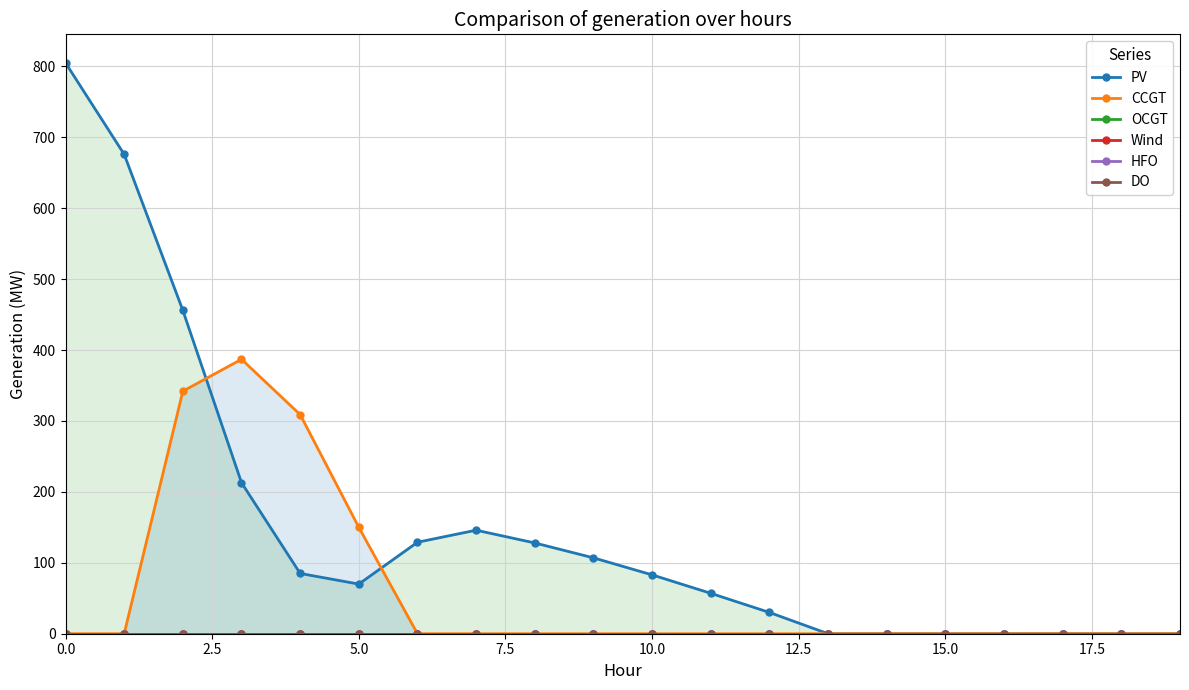

Reading left to right, extract all data points from this chart.

PV: 805	676	456	213	85	70	129	146	128	107	83	57	30	0	0	0	0	0	0	0
CCGT: 0	0	342	387	309	150	0	0	0	0	0	0	0	0	0	0	0	0	0	0
OCGT: 0	0	0	0	0	0	0	0	0	0	0	0	0	0	0	0	0	0	0	0
Wind: 0	0	0	0	0	0	0	0	0	0	0	0	0	0	0	0	0	0	0	0
HFO: 0	0	0	0	0	0	0	0	0	0	0	0	0	0	0	0	0	0	0	0
DO: 0	0	0	0	0	0	0	0	0	0	0	0	0	0	0	0	0	0	0	0